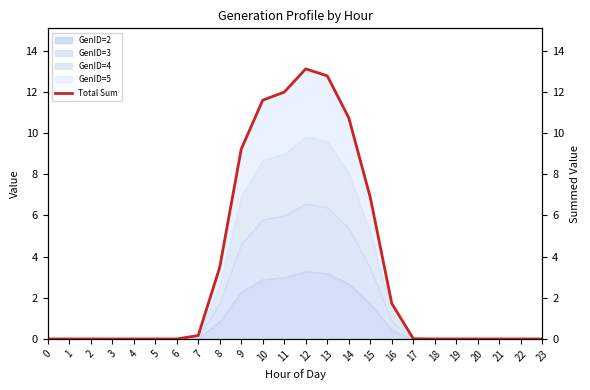

What is the value of the 12th point from the left?

12.0